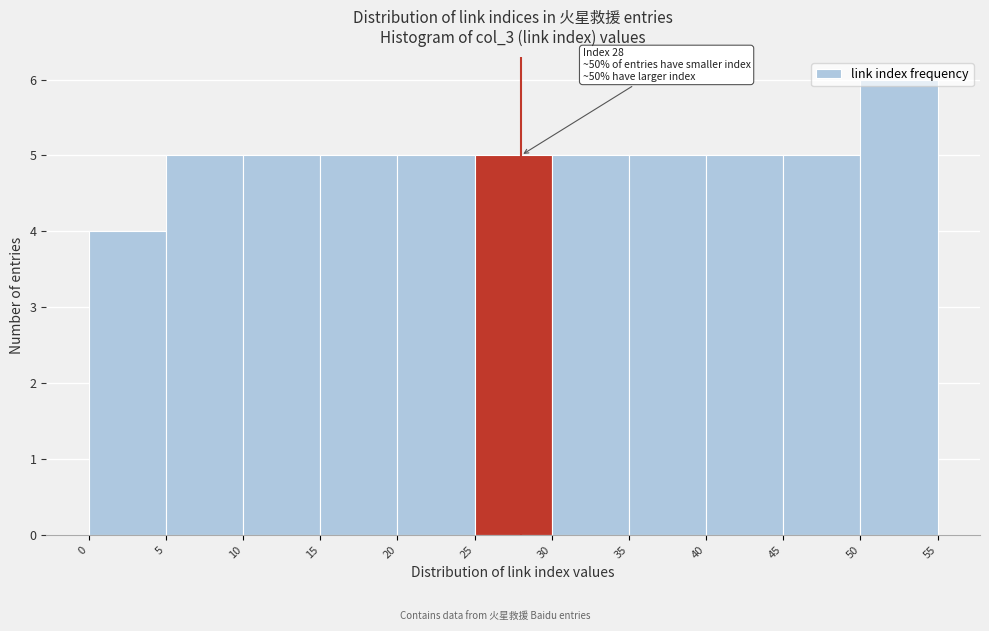

Over which range of the x-axis is the bar tallest?

50 to 55